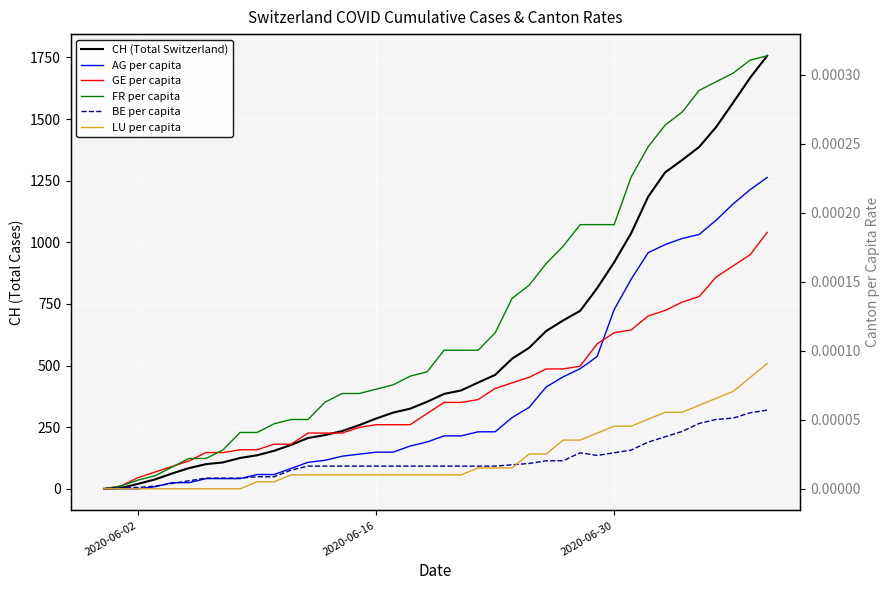

Which series ends up on top after the final intersection of LU per capita and BE per capita?

LU per capita